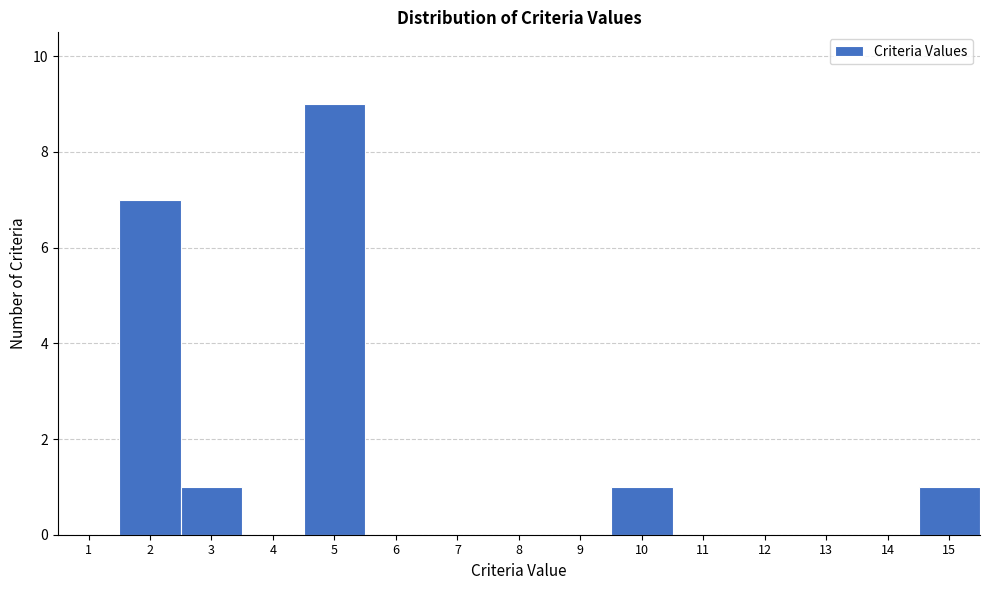

Reading right to left, what are all the values shown in this chart?

15=1	14=0	13=0	12=0	11=0	10=1	9=0	8=0	7=0	6=0	5=9	4=0	3=1	2=7	1=0